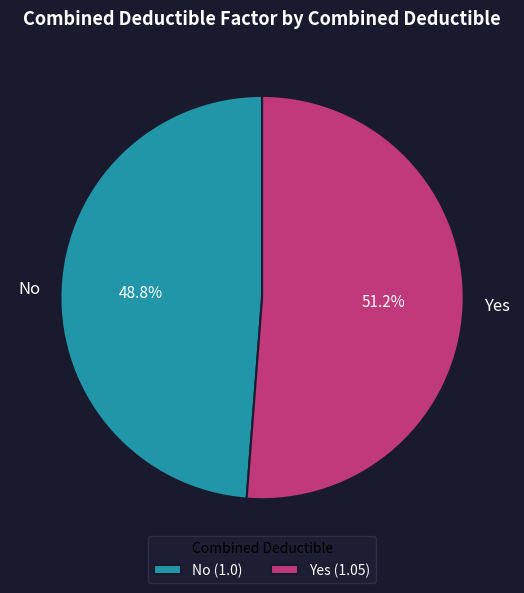

Does any single category account for the majority?

Yes